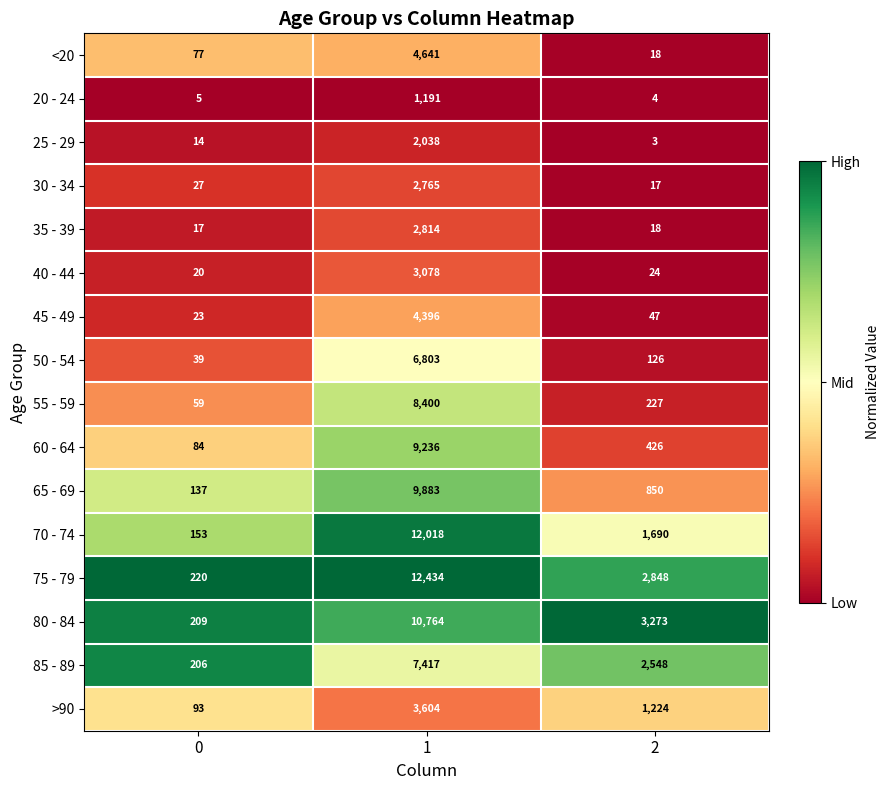

Is it true that 50 - 54 equals 126 at 2?

True